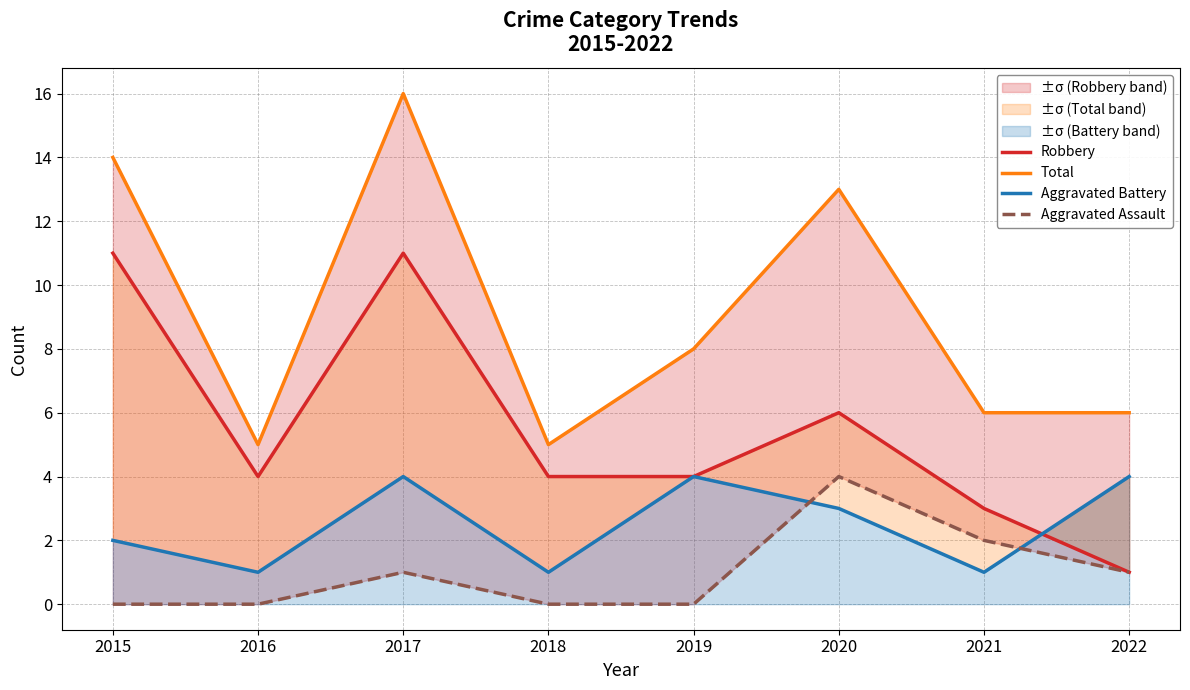

Where is Total nearest to the value 10?

2019